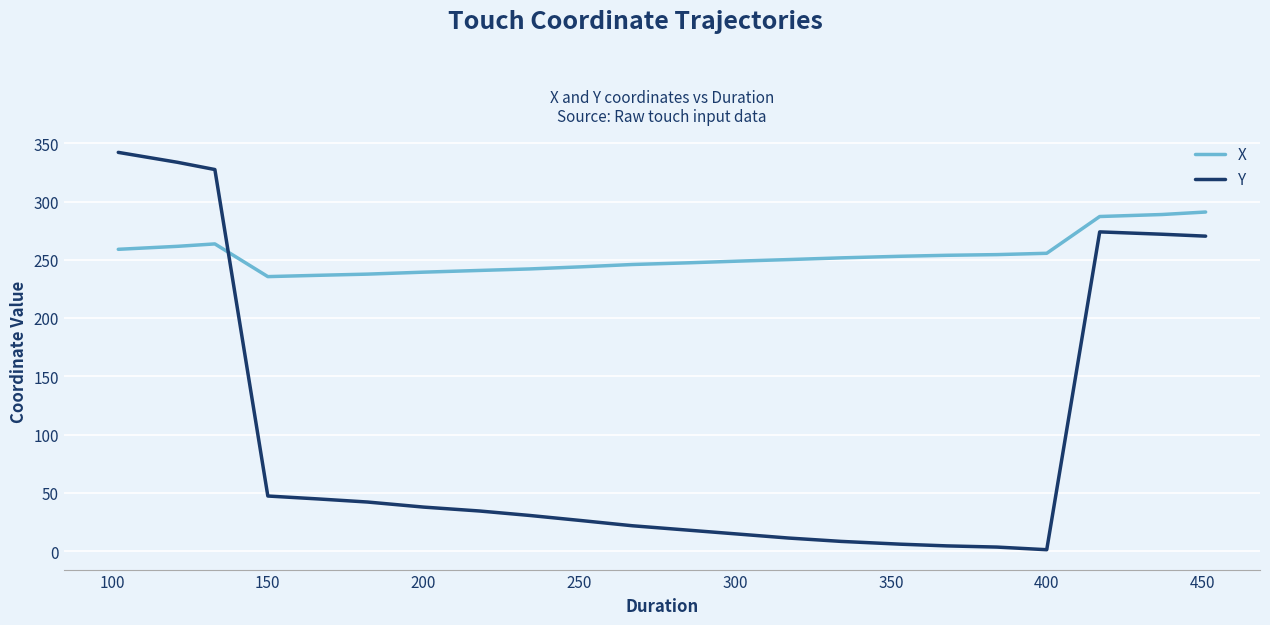

What is the highest value of the X series?

291.0